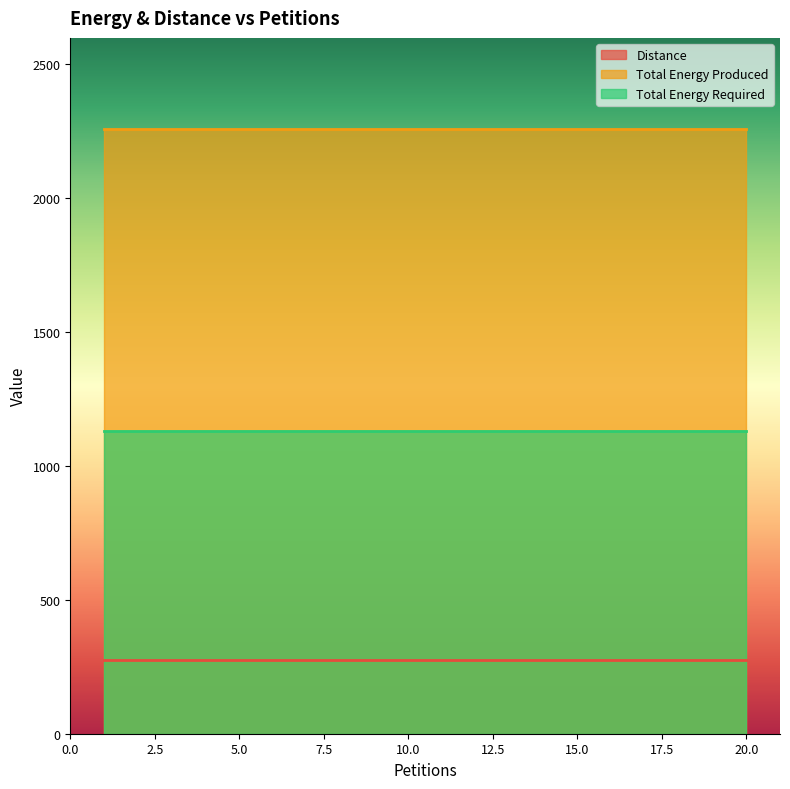

Reading right to left, transcribe all the data shown in this chart.

Distance: 20=277	19=277	18=277	17=277	16=277	15=277	14=277	13=277	12=277	11=277	10=277	9=277	8=277	7=277	6=277	5=277	4=277	3=277	2=277	1=277
Total Energy Produced: 20=2260	19=2260	18=2260	17=2260	16=2260	15=2260	14=2260	13=2260	12=2260	11=2260	10=2260	9=2260	8=2260	7=2260	6=2260	5=2260	4=2260	3=2260	2=2260	1=2260
Total Energy Required: 20=1130	19=1130	18=1130	17=1130	16=1130	15=1130	14=1130	13=1130	12=1130	11=1130	10=1130	9=1130	8=1130	7=1130	6=1130	5=1130	4=1130	3=1130	2=1130	1=1130